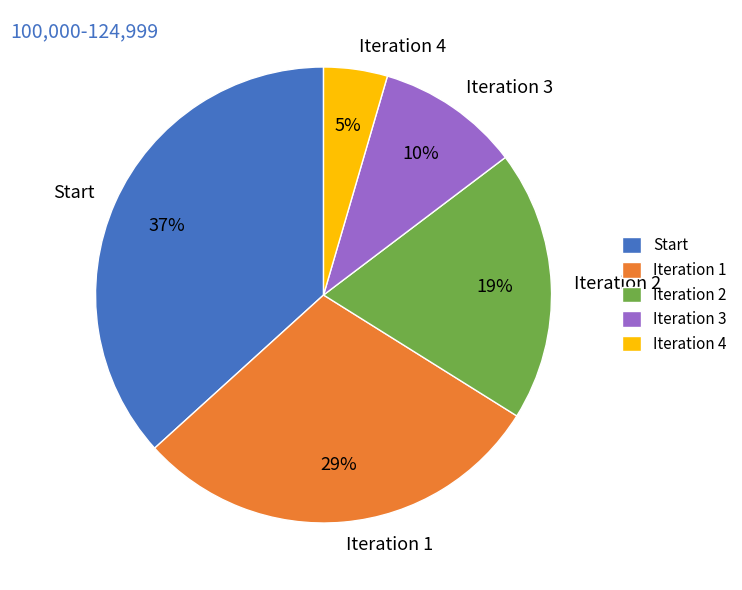

To the nearest percent, what percentage of the pie is Iteration 4?

5%